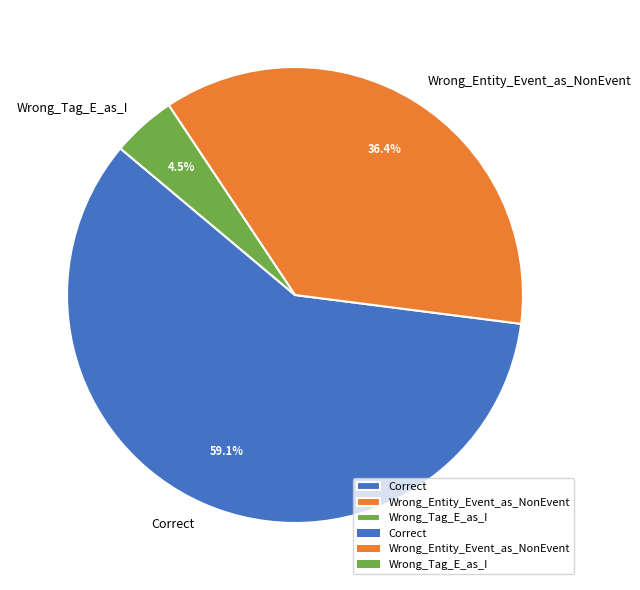

Which slice is the smallest?

Wrong_Tag_E_as_I